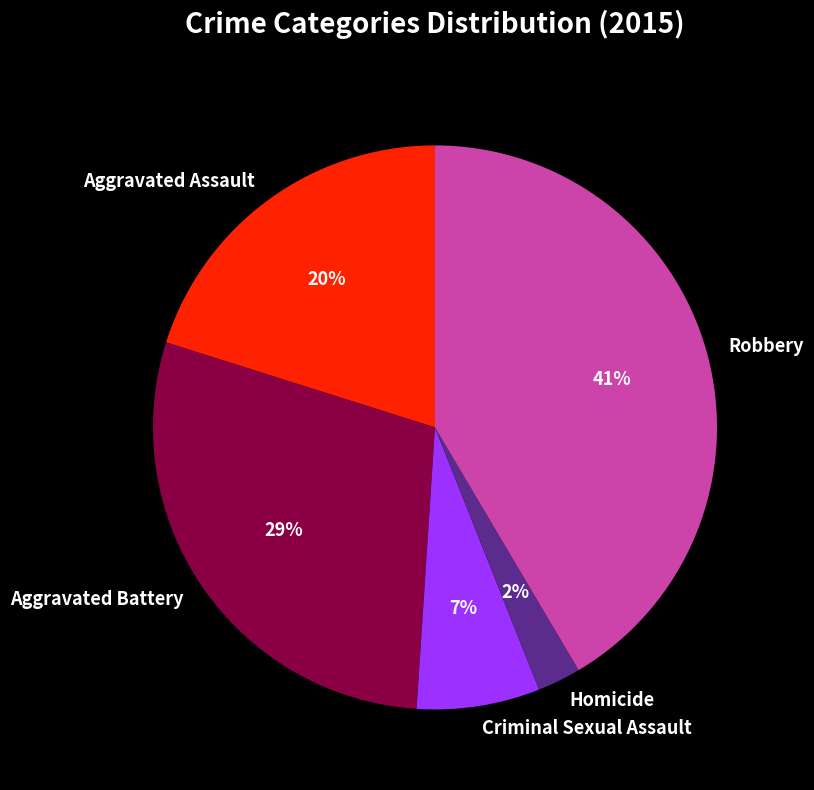

Between Criminal Sexual Assault and Aggravated Battery, which is larger?

Aggravated Battery